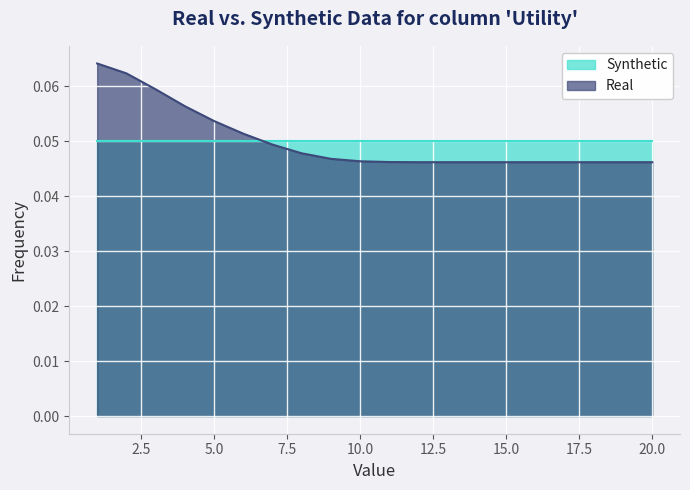

Reading left to right, what are all the values shown in this chart?

0.1	0.1	0.1	0.1	0.1	0.1	0.0	0.0	0.0	0.0	0.0	0.0	0.0	0.0	0.0	0.0	0.0	0.0	0.0	0.0